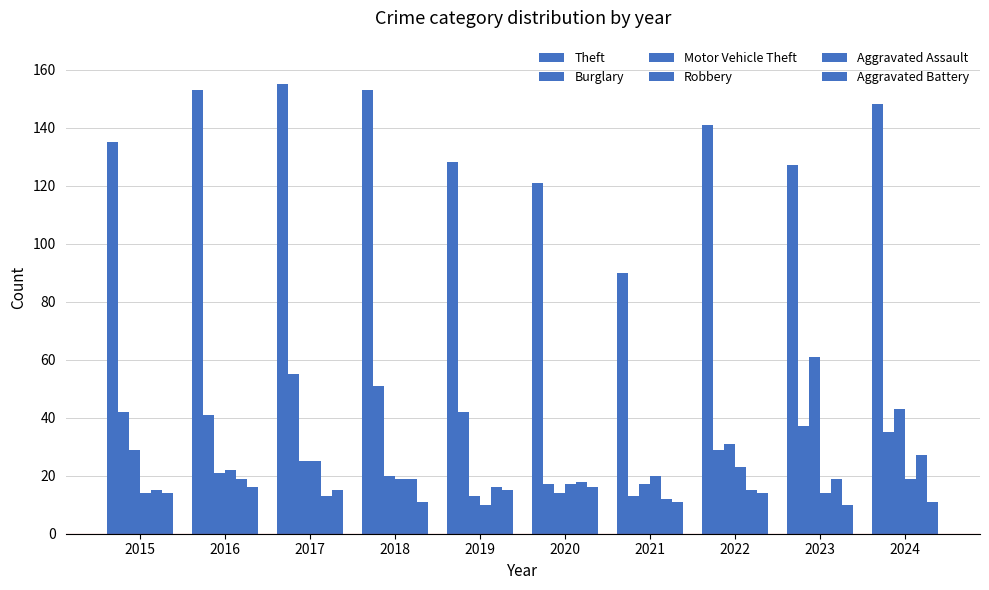

What is the sum of all Burglary values?

362